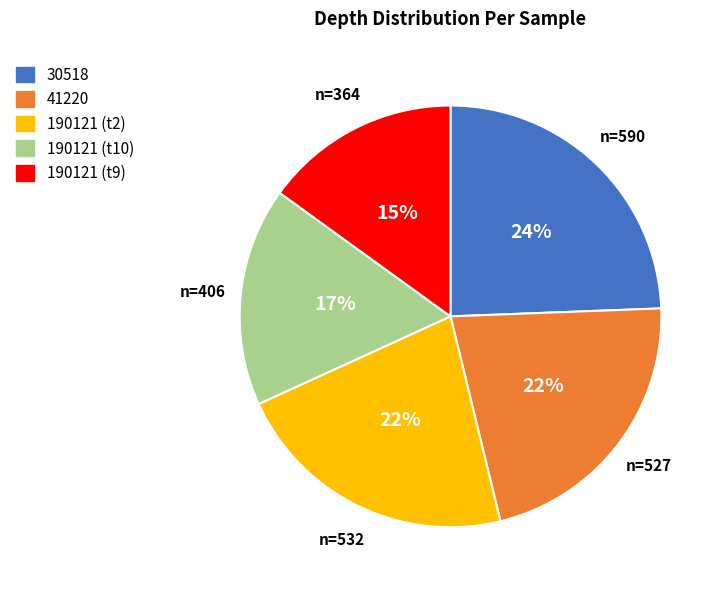

Combined, do 190121 (t2) and 30518 account for over 50%?

No